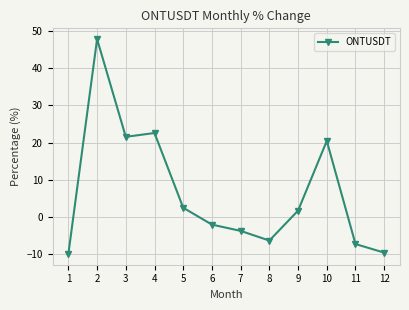

What is the smallest value displayed?

-9.9